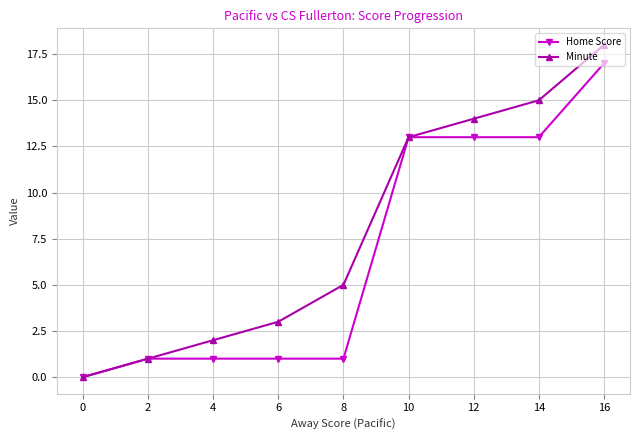

How many series are shown in this chart?

2